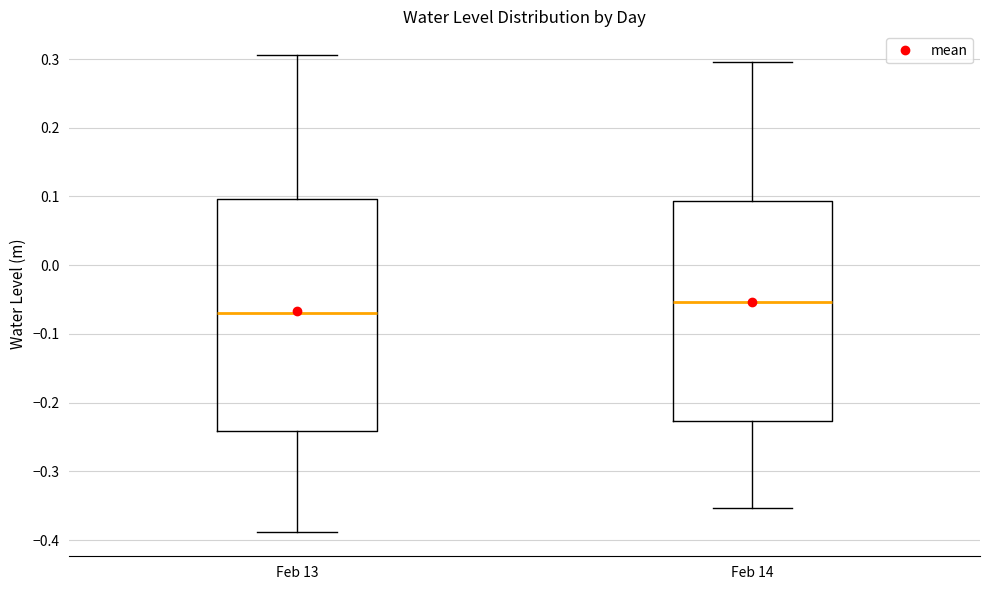

Which box's median line is the highest?

Feb 14